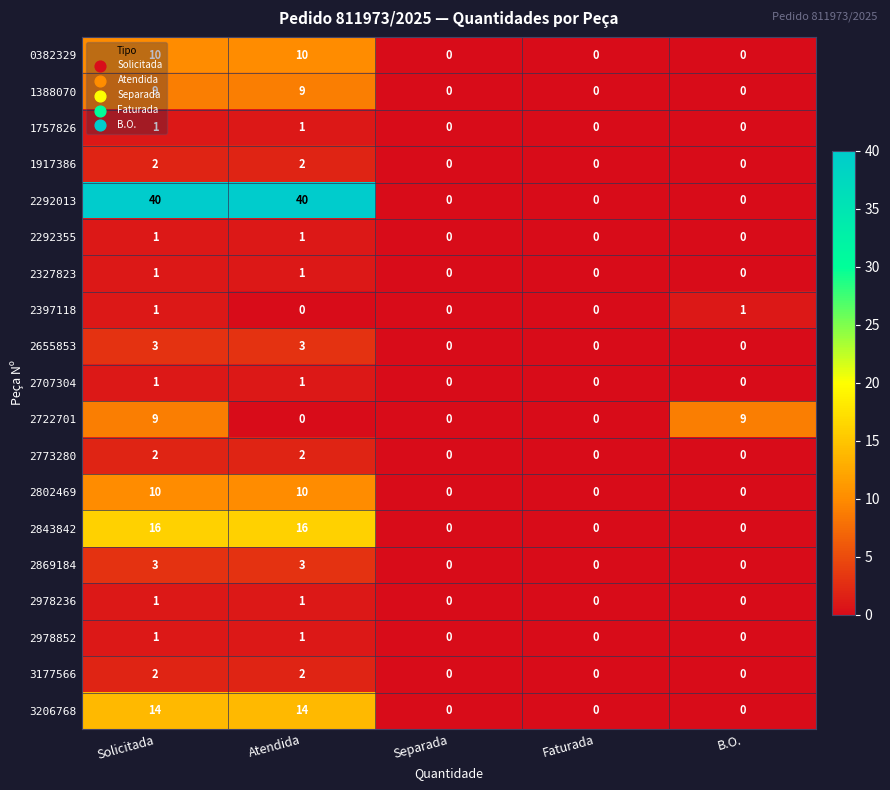

At how many categories does at least one series exceed 20?

2